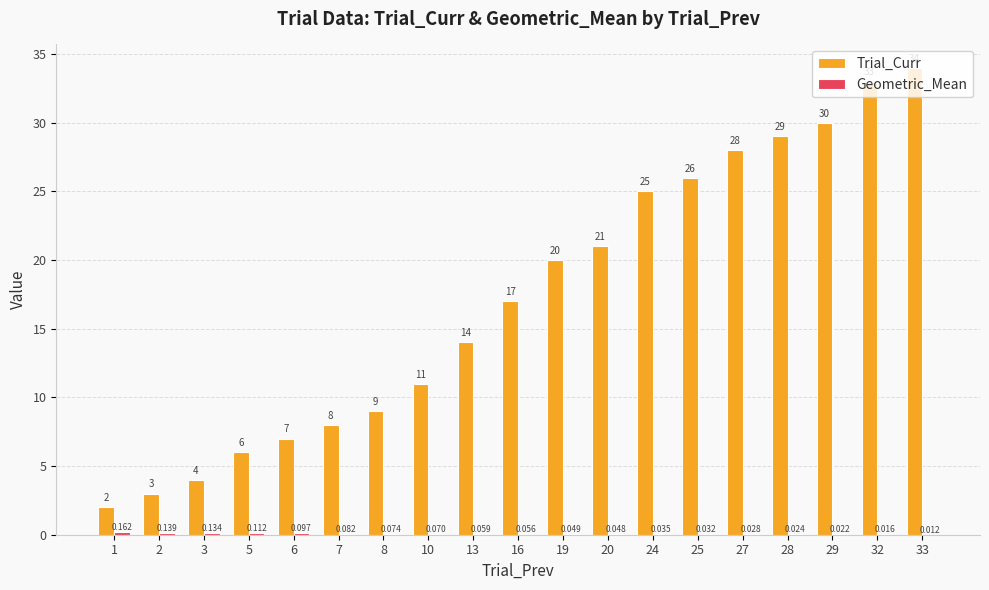

What is the spread (max minus min) of values at 10?

10.9